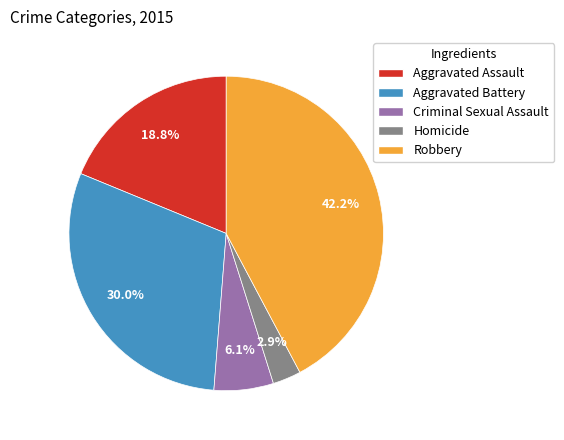

To the nearest percent, what percentage of the pie is Aggravated Battery?

30%